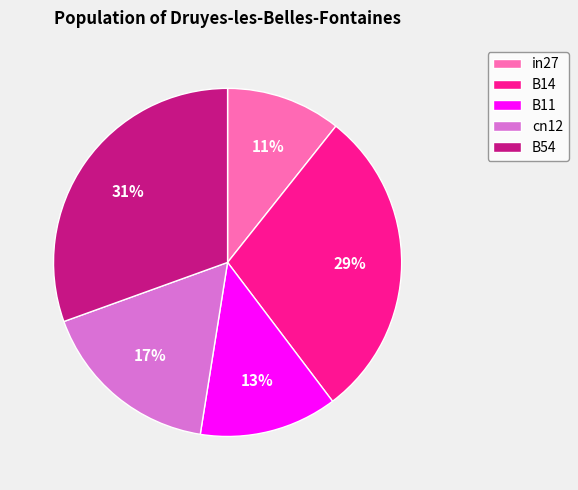

Is the sum of in27 and B11 greater than half?

No